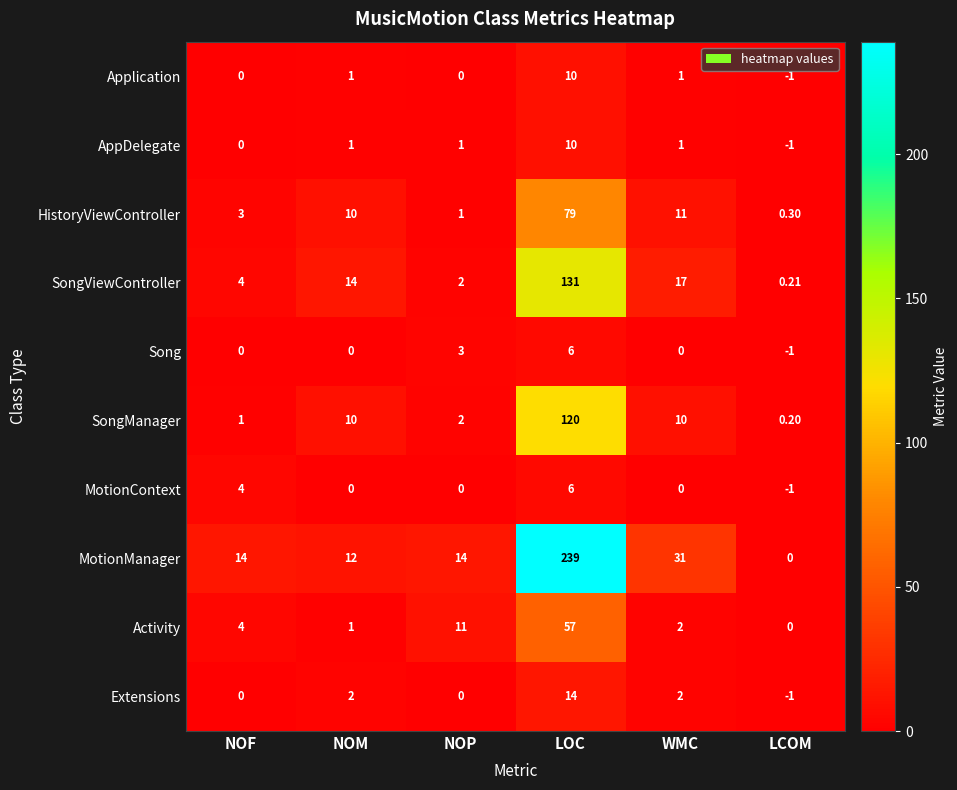

Which series has the largest range (max minus min)?

MotionManager